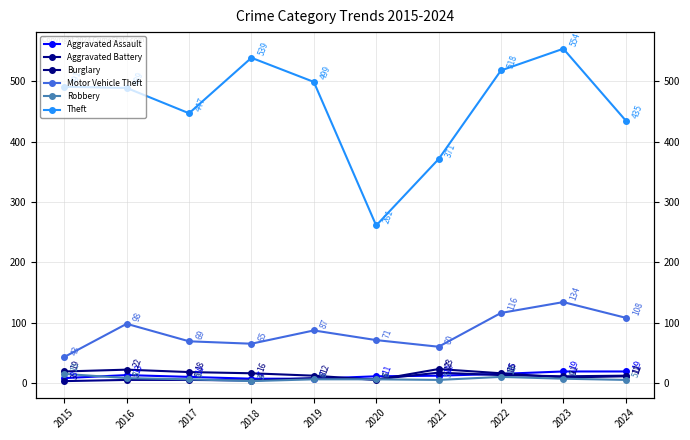

Reading right to left, list all the values displayed in this chart.

Aggravated Assault: 2024=19	2023=19	2022=15	2021=12	2020=11	2019=7	2018=7	2017=10	2016=13	2015=8
Aggravated Battery: 2024=12	2023=11	2022=13	2021=17	2020=6	2019=8	2018=4	2017=5	2016=5	2015=3
Burglary: 2024=11	2023=9	2022=16	2021=23	2020=5	2019=12	2018=16	2017=18	2016=22	2015=19
Motor Vehicle Theft: 2024=108	2023=134	2022=116	2021=60	2020=71	2019=87	2018=65	2017=69	2016=98	2015=43
Robbery: 2024=5	2023=7	2022=10	2021=5	2020=6	2019=6	2018=3	2017=6	2016=8	2015=15
Theft: 2024=435	2023=554	2022=518	2021=371	2020=261	2019=499	2018=539	2017=447	2016=489	2015=491